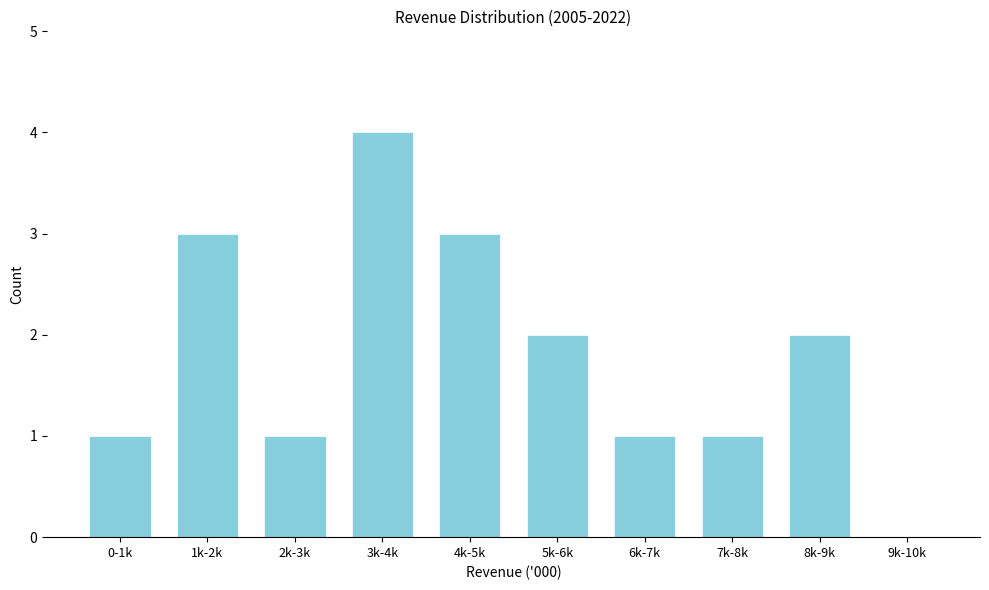

Reading right to left, what are all the values shown in this chart?

9k-10k=0	8k-9k=2	7k-8k=1	6k-7k=1	5k-6k=2	4k-5k=3	3k-4k=4	2k-3k=1	1k-2k=3	0-1k=1